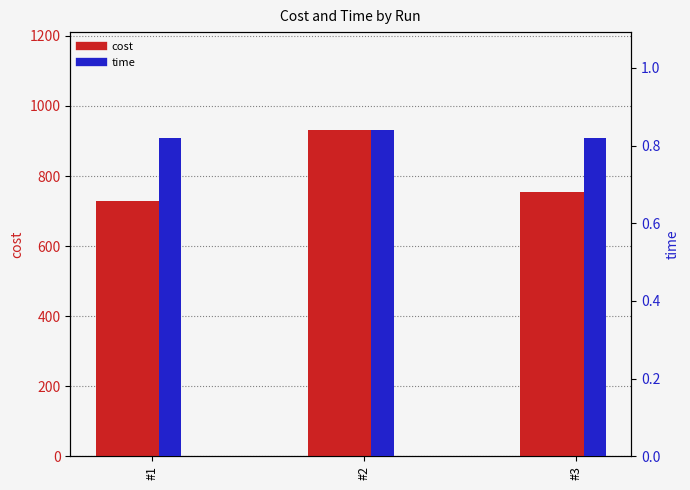

Reading right to left, transcribe all the data shown in this chart.

cost: 754.9	931.3	727.8
time: 0.8	0.8	0.8